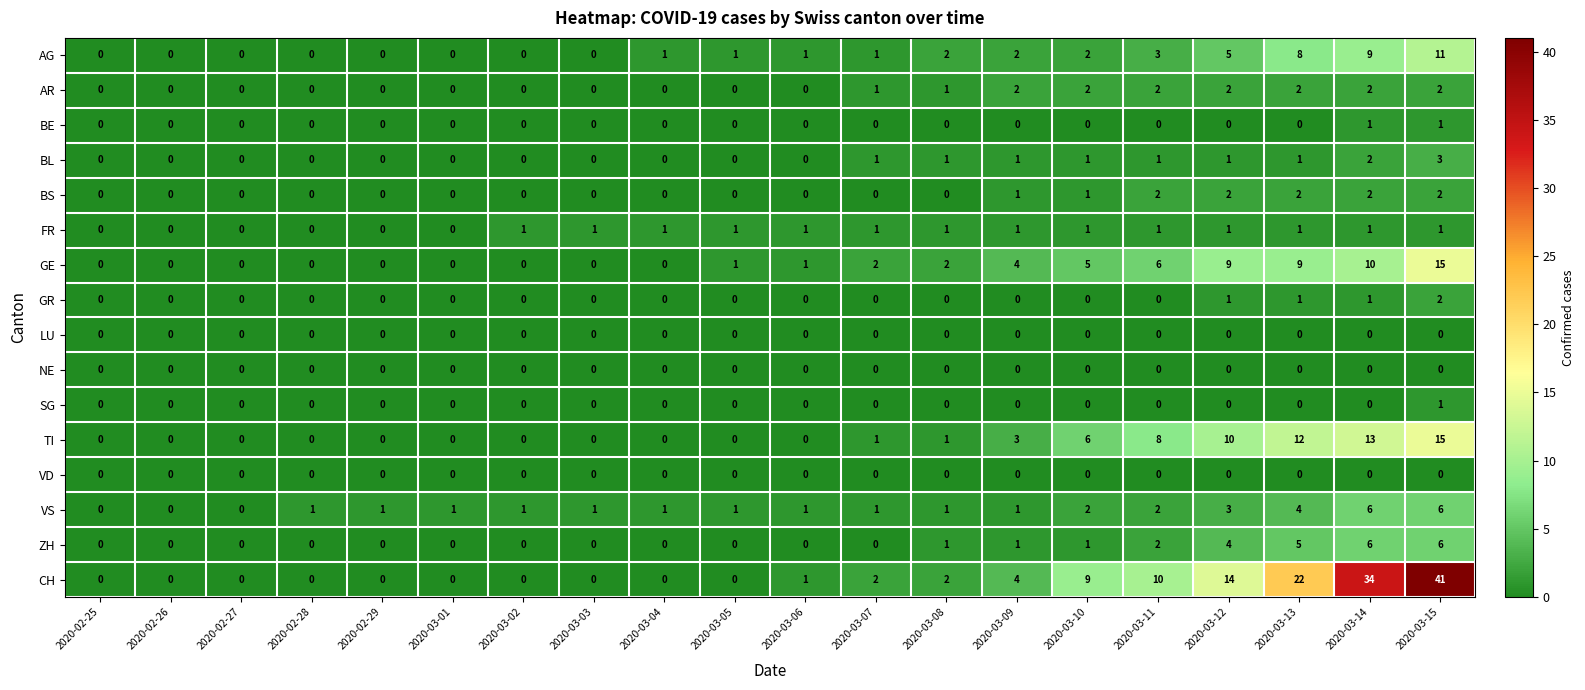

Is the value of GE at 2020-03-14 greater than the value of BE at 2020-03-11?

Yes